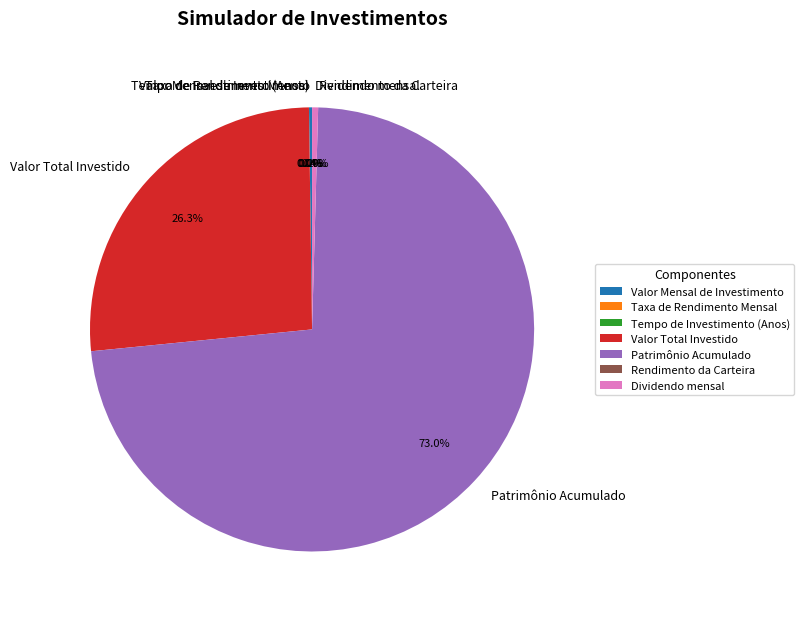

What percentage do Patrimônio Acumulado and Dividendo mensal together represent?

73.4%